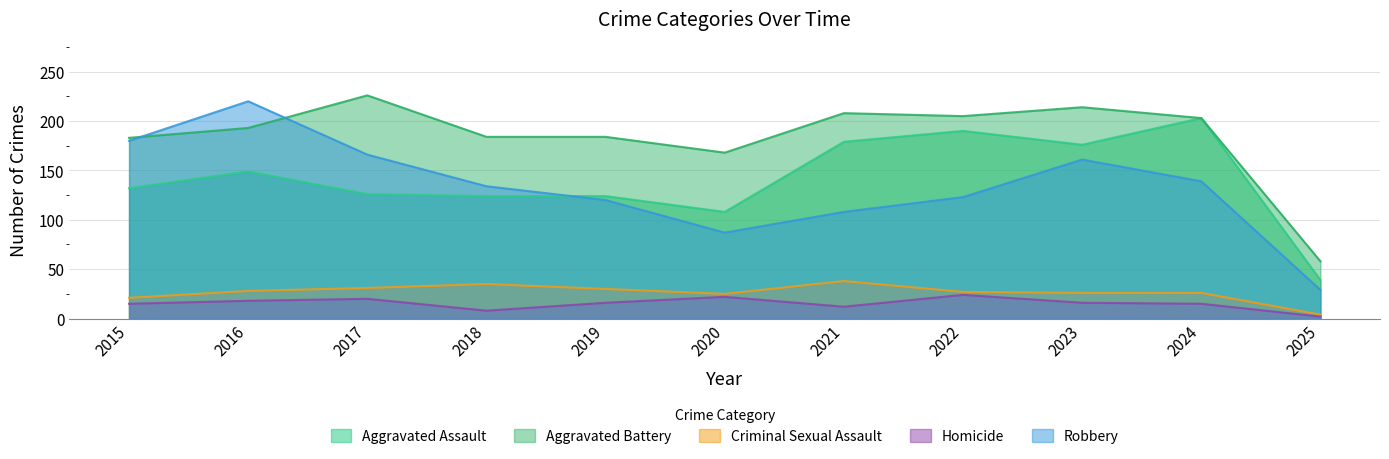

Rank the categories by Robbery value from lowest to highest.

2025, 2020, 2021, 2019, 2022, 2018, 2024, 2023, 2017, 2015, 2016